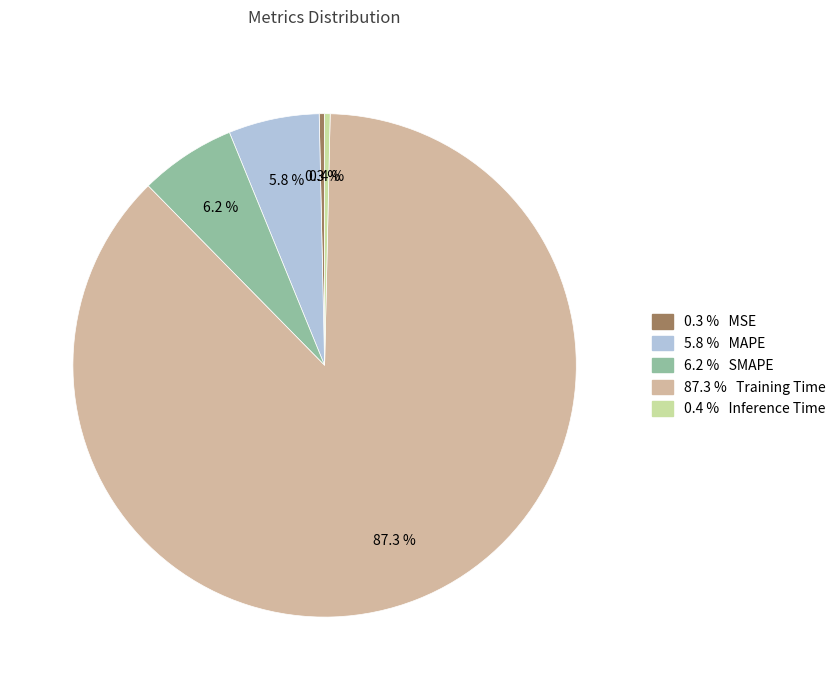

Is there any slice that represents more than half of the pie?

Yes